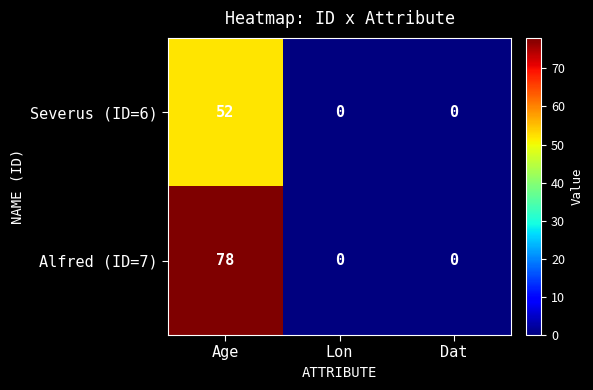

List the series in order of their peak value, lowest first.

Severus (ID=6), Alfred (ID=7)